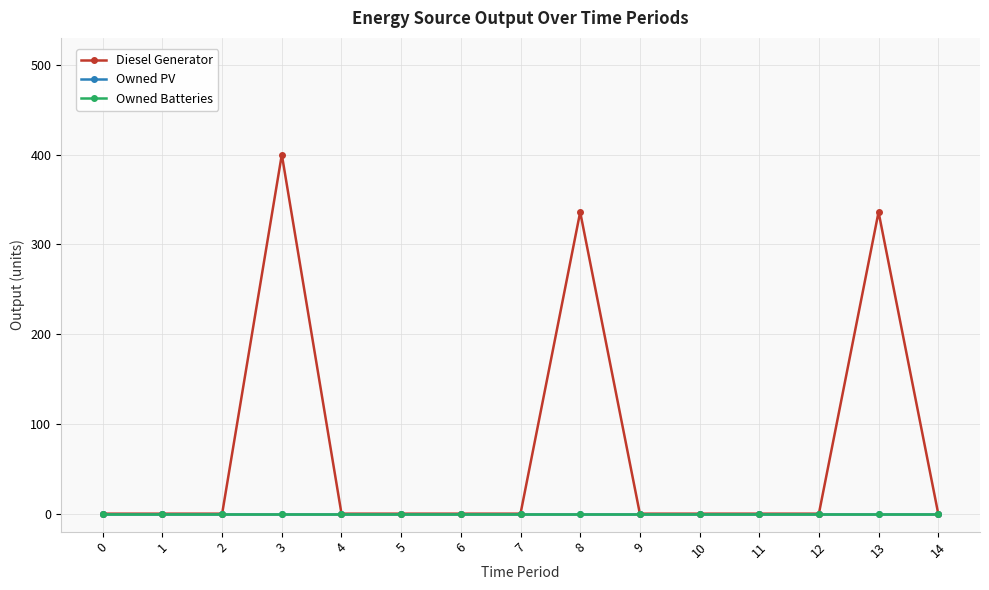

Which series has the largest total across all categories?

Diesel Generator